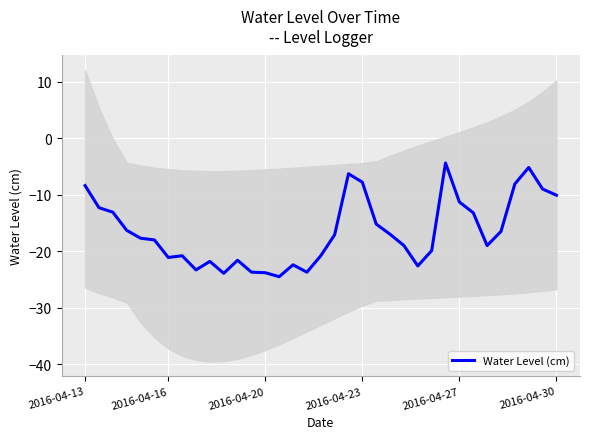

How many interior local peaks (higher than both neighbors) does the data have?

7